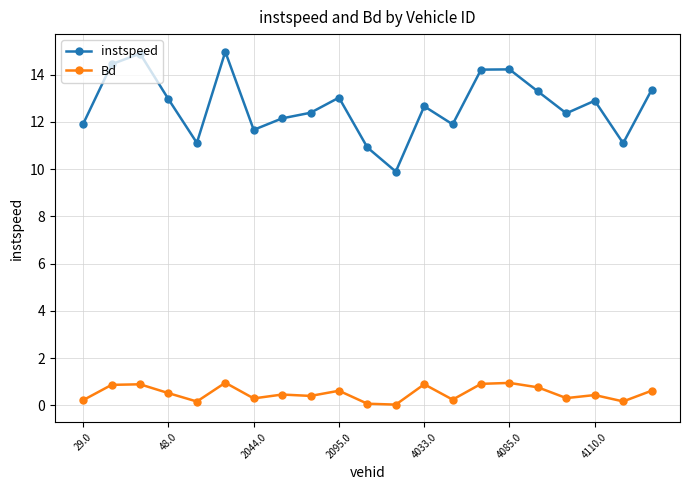

What is the difference between the maximum and second lowest values in the Bd series?

0.9